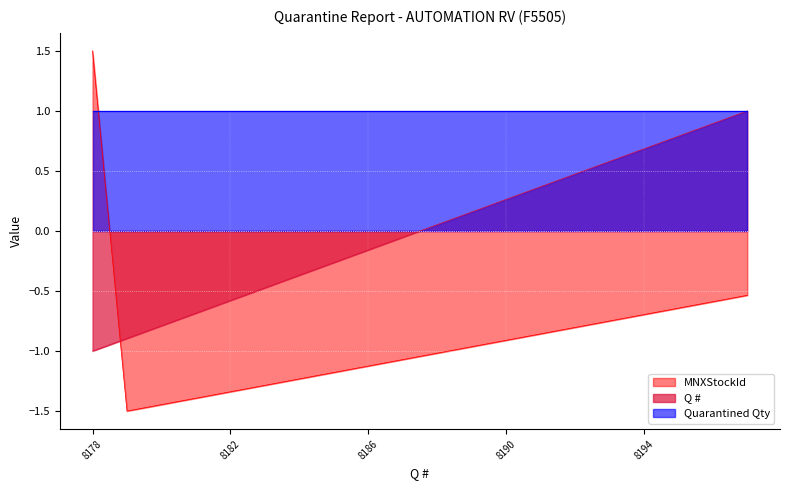

Which series has the widest spread of values?

MNXStockId